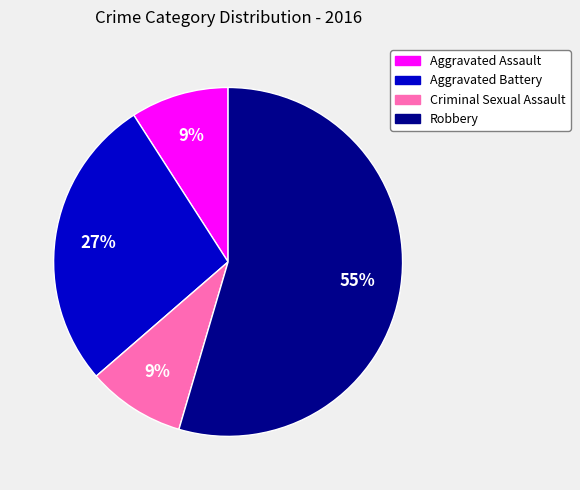

Which category accounts for the majority?

Robbery